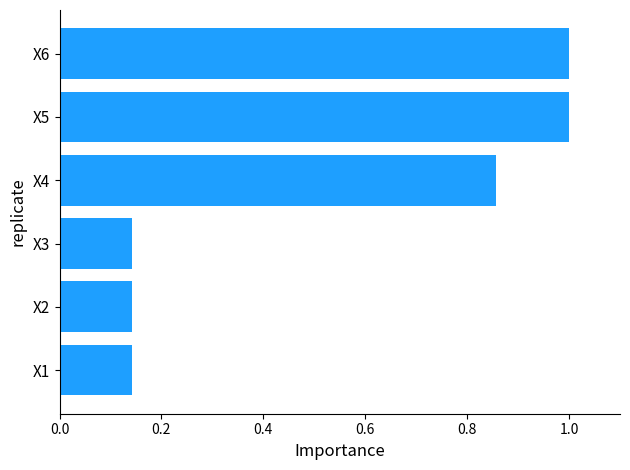

What is the greatest value displayed?

1.0